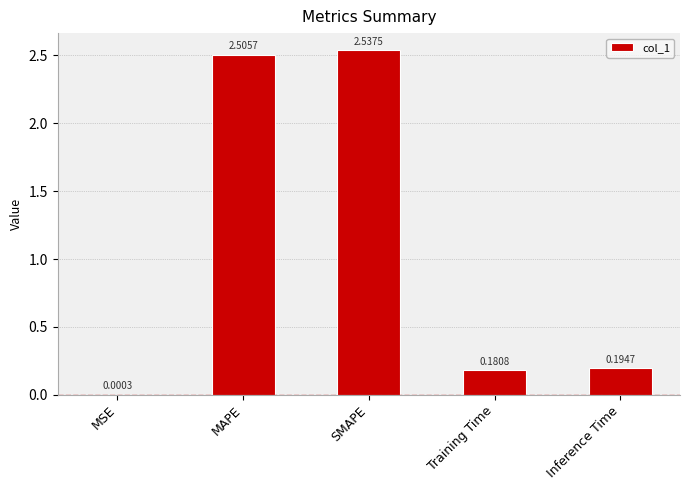

At which label is the value closest to 1?

Inference Time